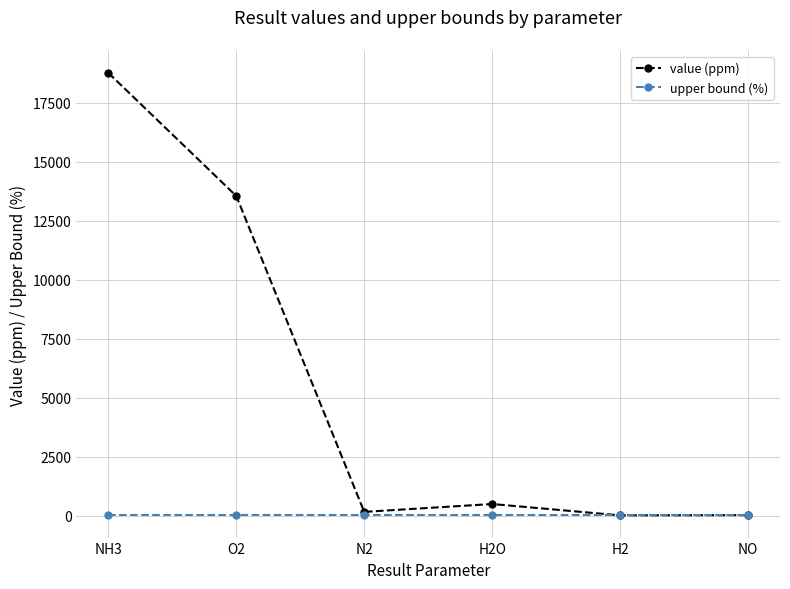

Where is the first local minimum for value (ppm)?

N2